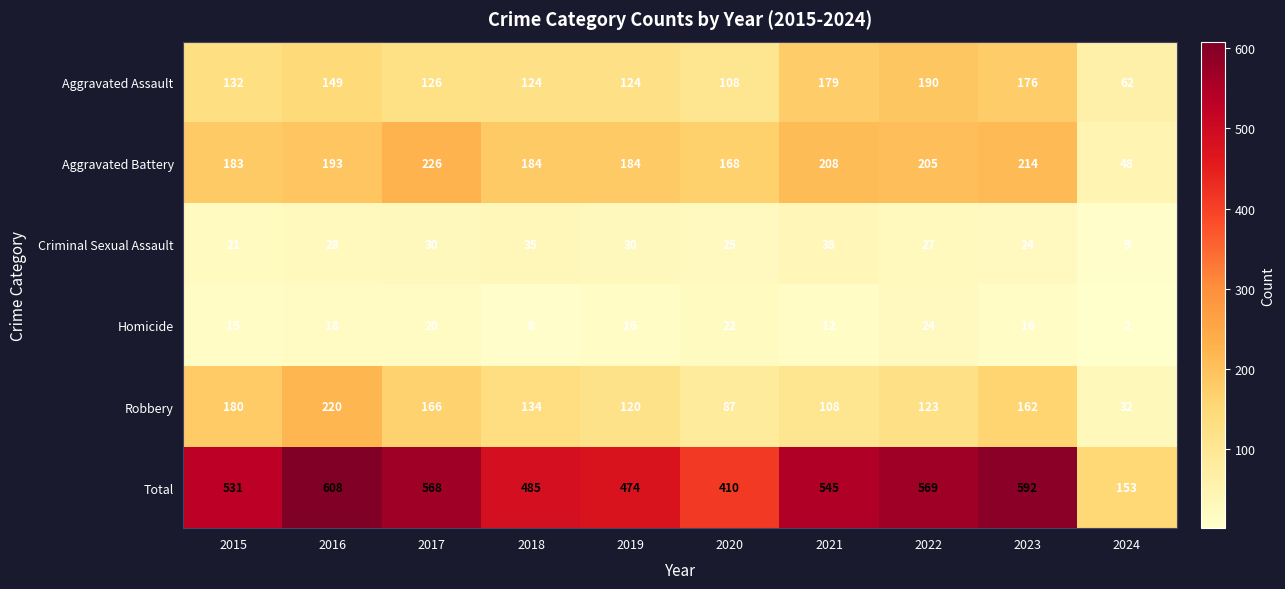

The value of Criminal Sexual Assault at 2024 is 16. True or false?

False